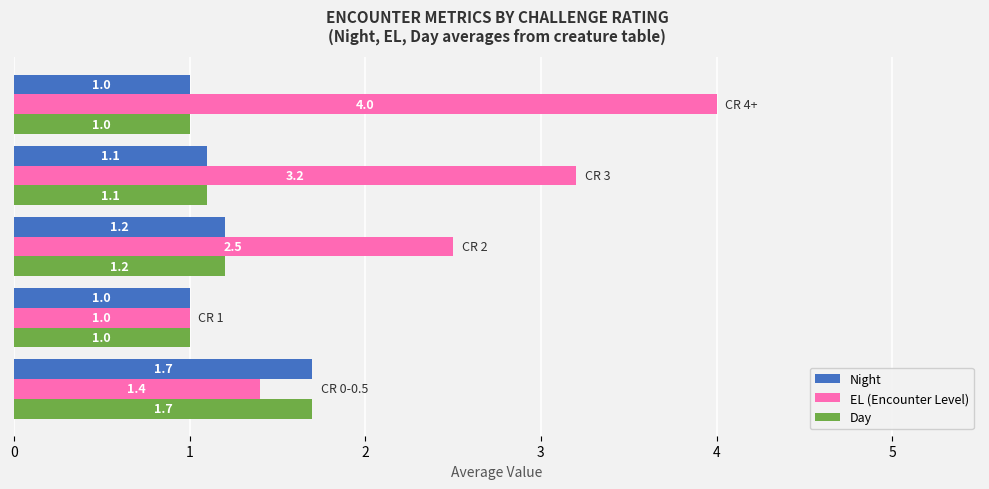

How many Day values are between 1 and 2?

5